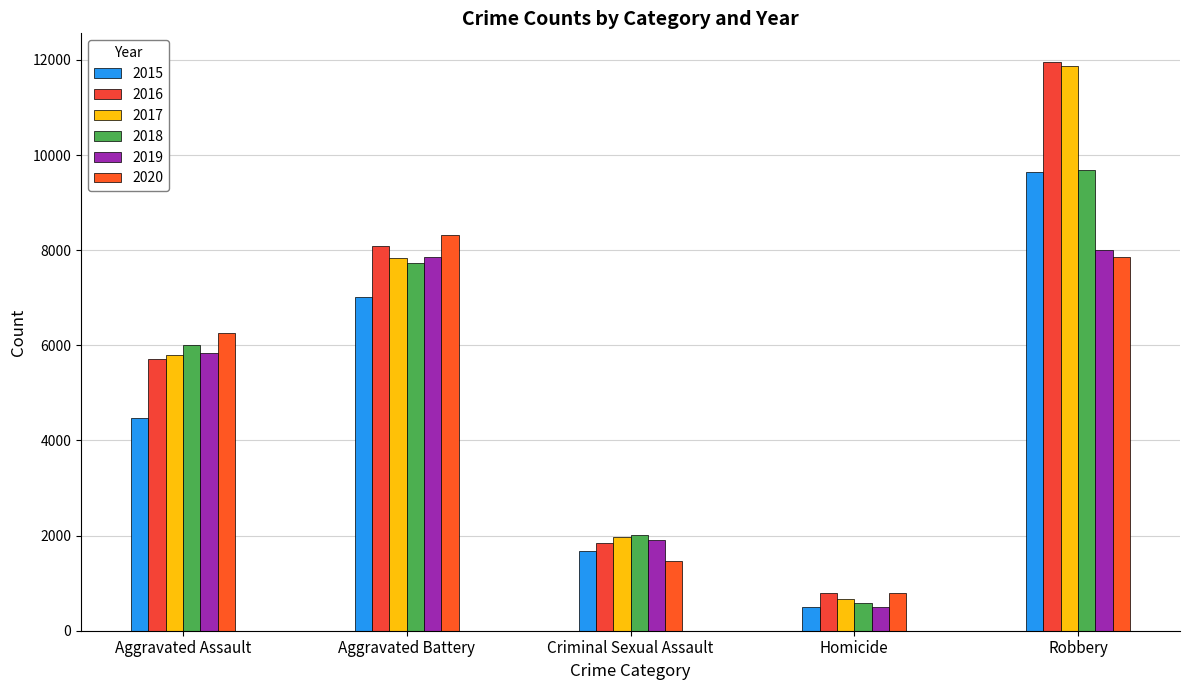

What is the total value across all series at Criminal Sexual Assault?

10859